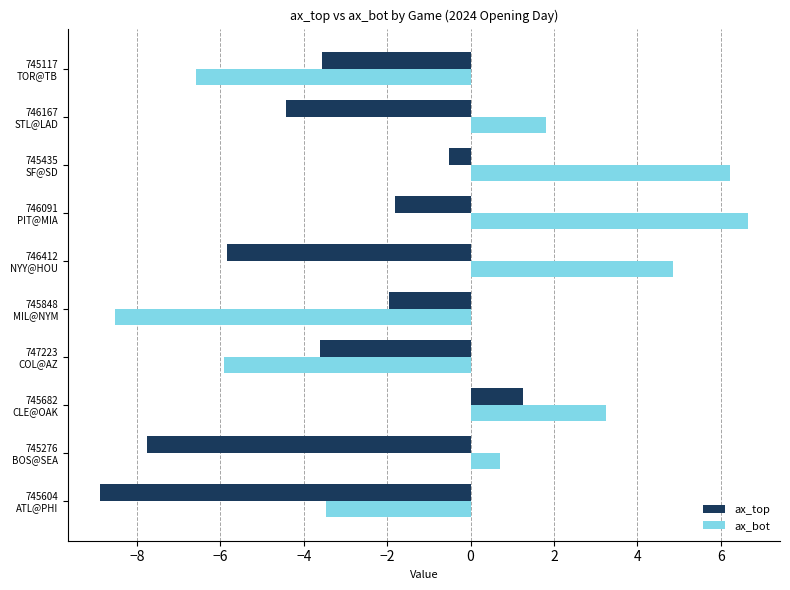

How many values in ax_top are below zero?

9